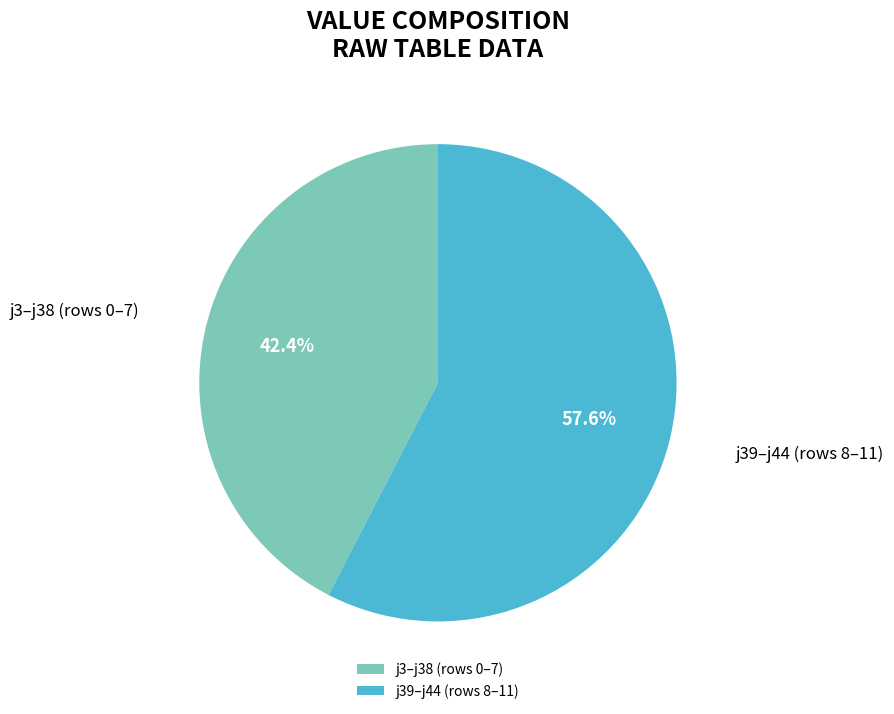

Approximately how many times larger is the value at j39–j44 (rows 8–11) compared to j3–j38 (rows 0–7)?

1.4